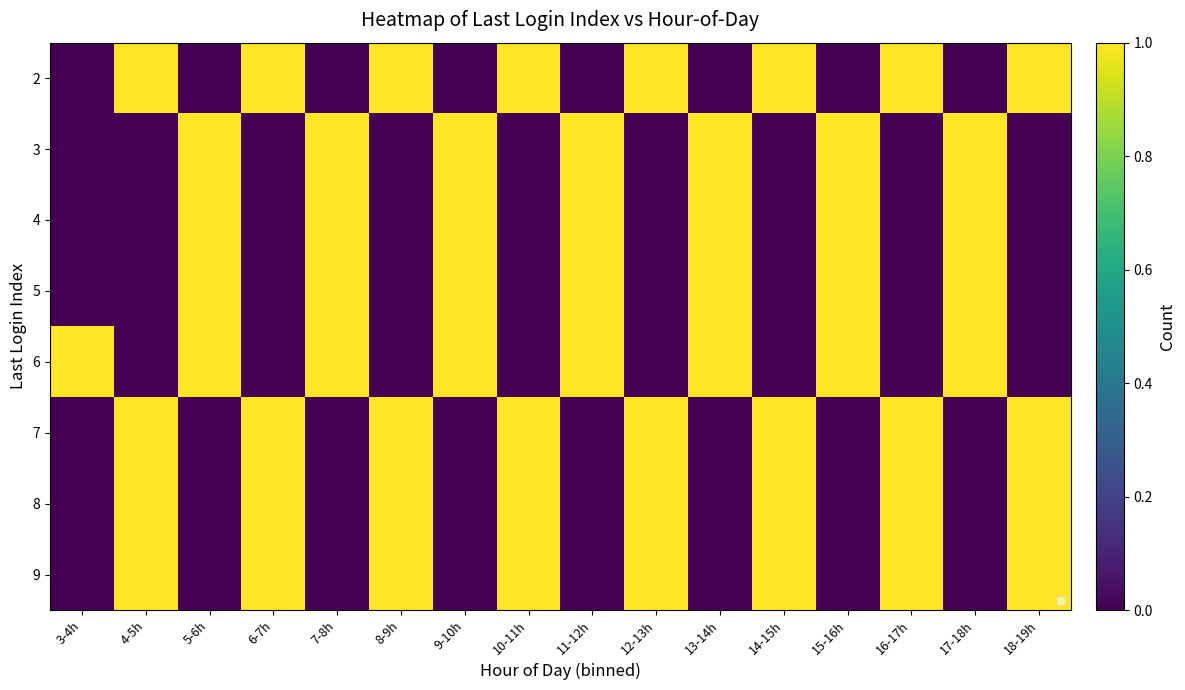

What is the sum of all 8 values?

8